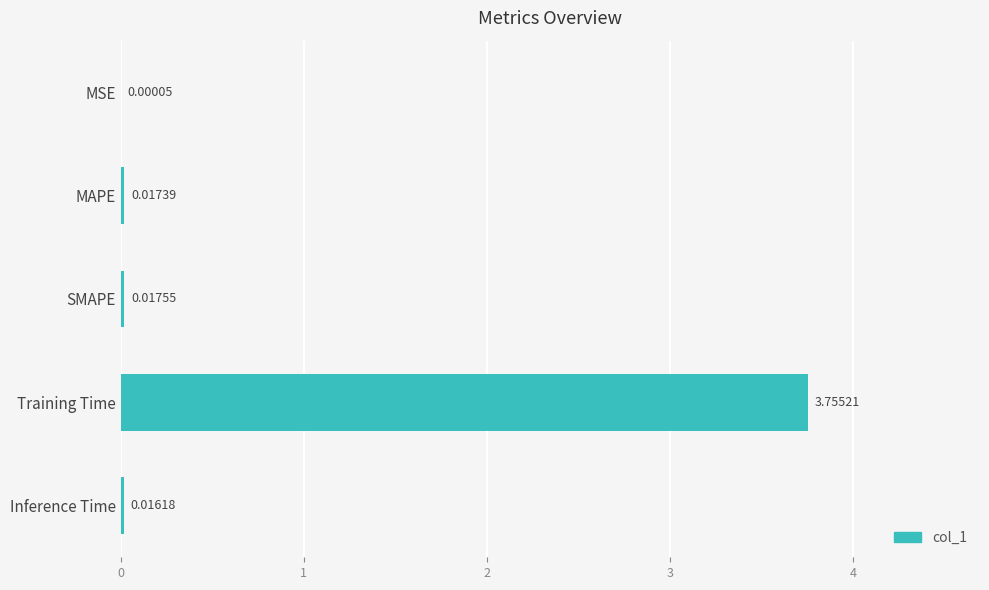

At which label is the value closest to 1?

SMAPE